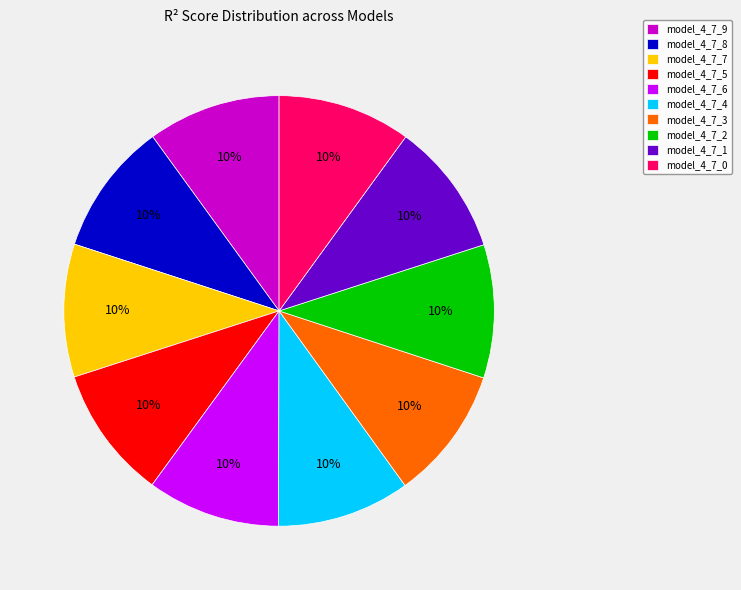

How many segments does this pie chart have?

10